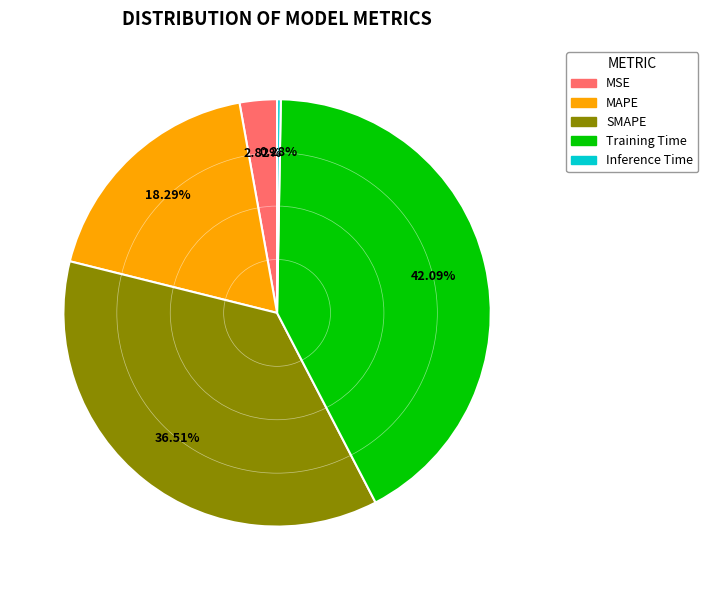

What portion of the pie excludes MSE?

97.2%